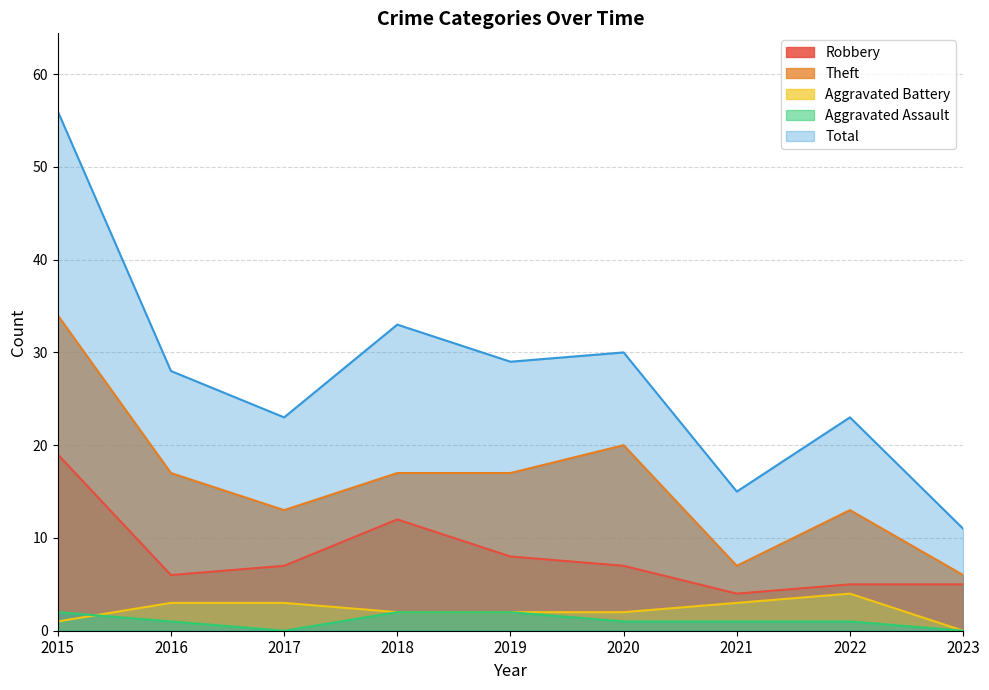

Does the chart have visible grid lines?

Yes